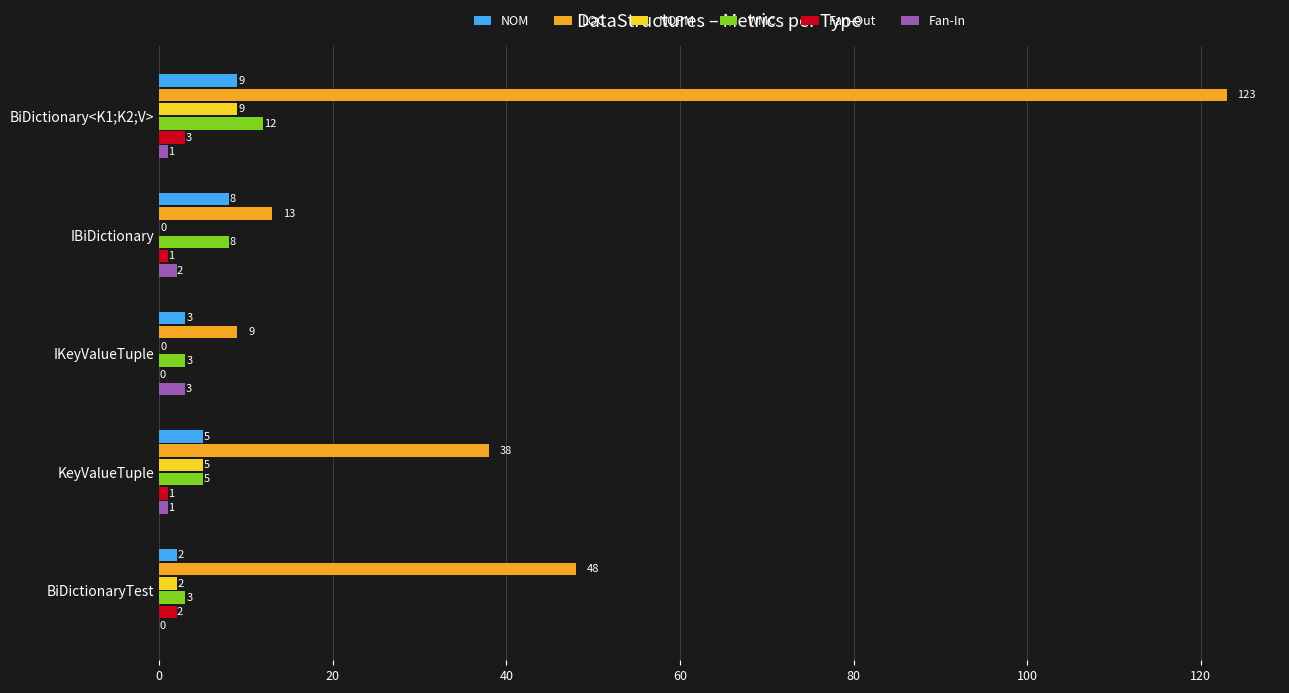

Between BiDictionary<K1;K2;V> and IBiDictionary, which series saw the biggest shift?

LOC